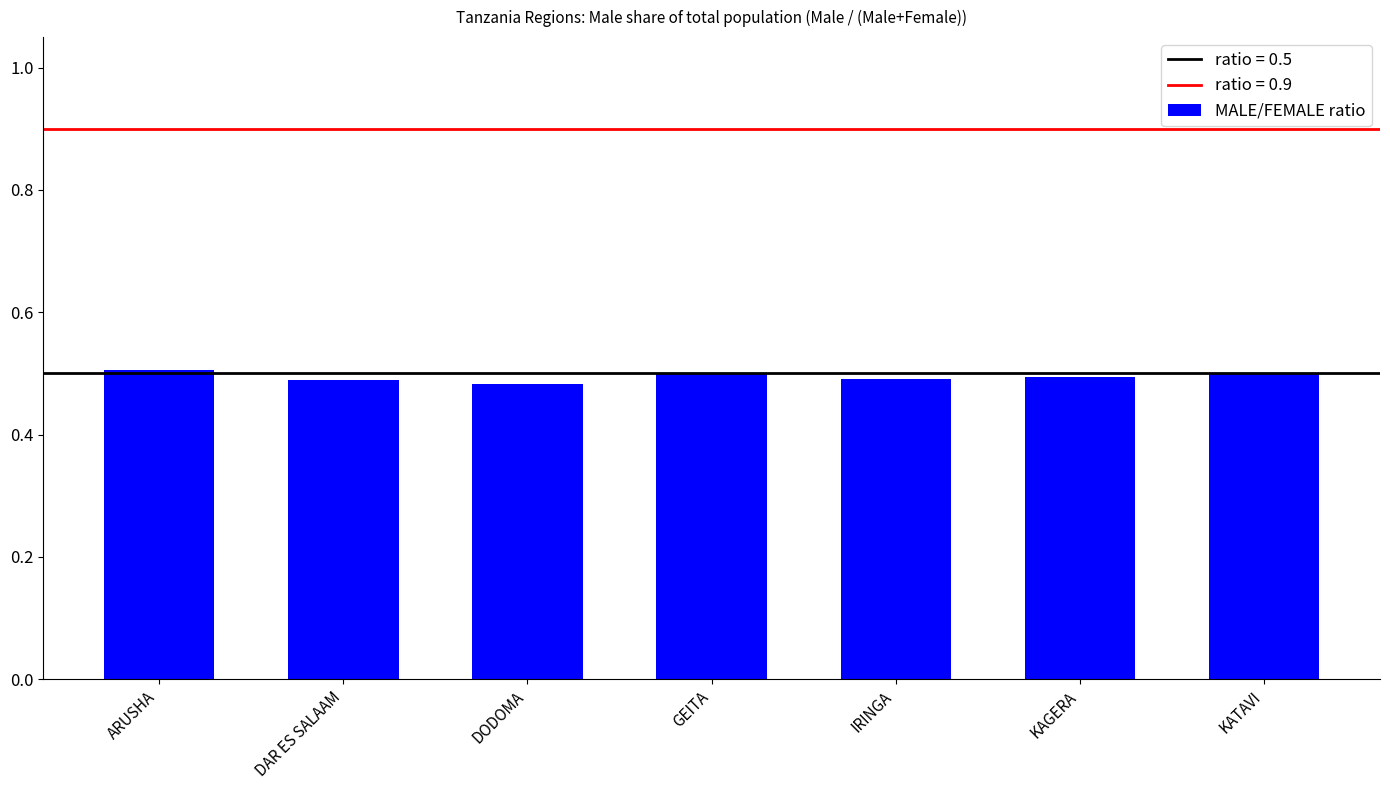

What is the label of the 2nd bar from the right?

KAGERA